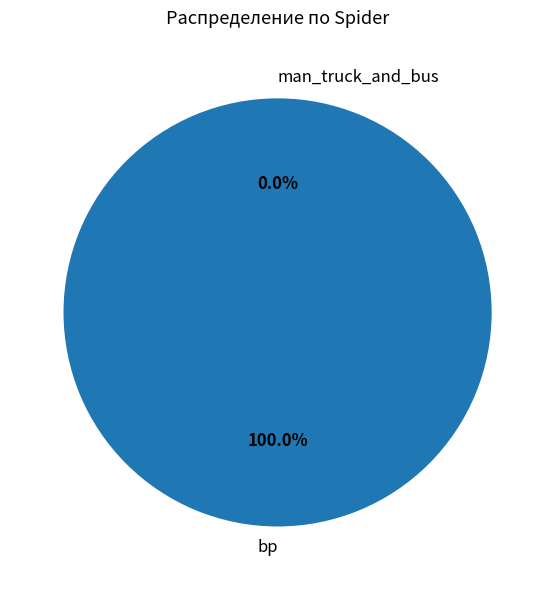

To the nearest percent, what is the difference between the man_truck_and_bus and bp slice percentages?

100%